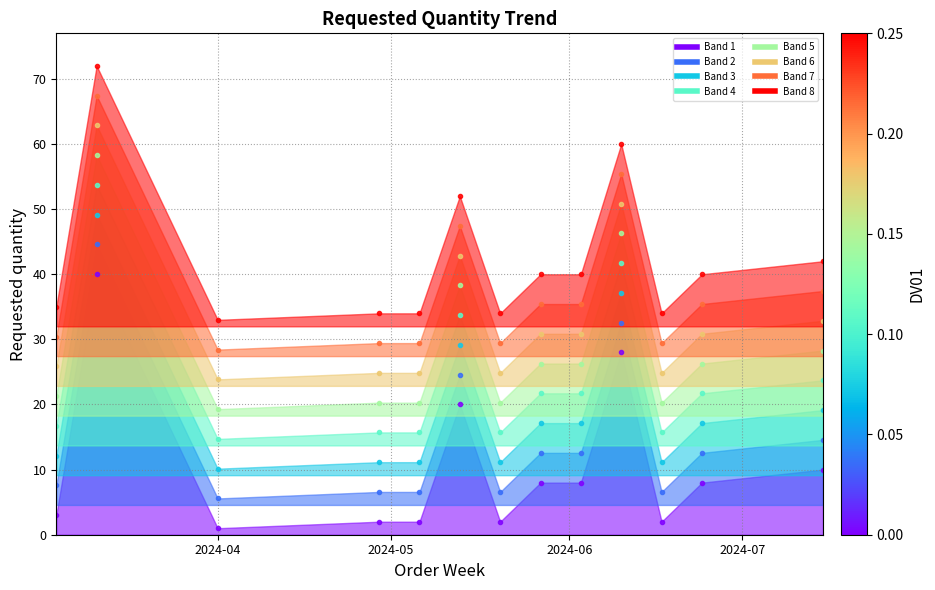

At which category does the chart reach its peak across all series?

2024-03-11